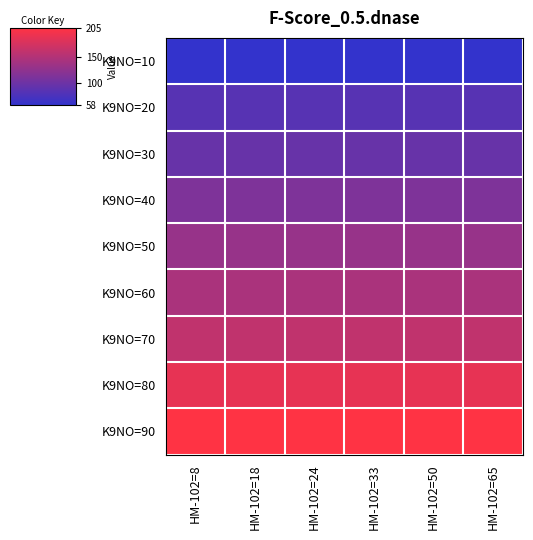

List the series in order of their peak value, highest first.

K9NO=90, K9NO=80, K9NO=70, K9NO=60, K9NO=50, K9NO=40, K9NO=30, K9NO=20, K9NO=10